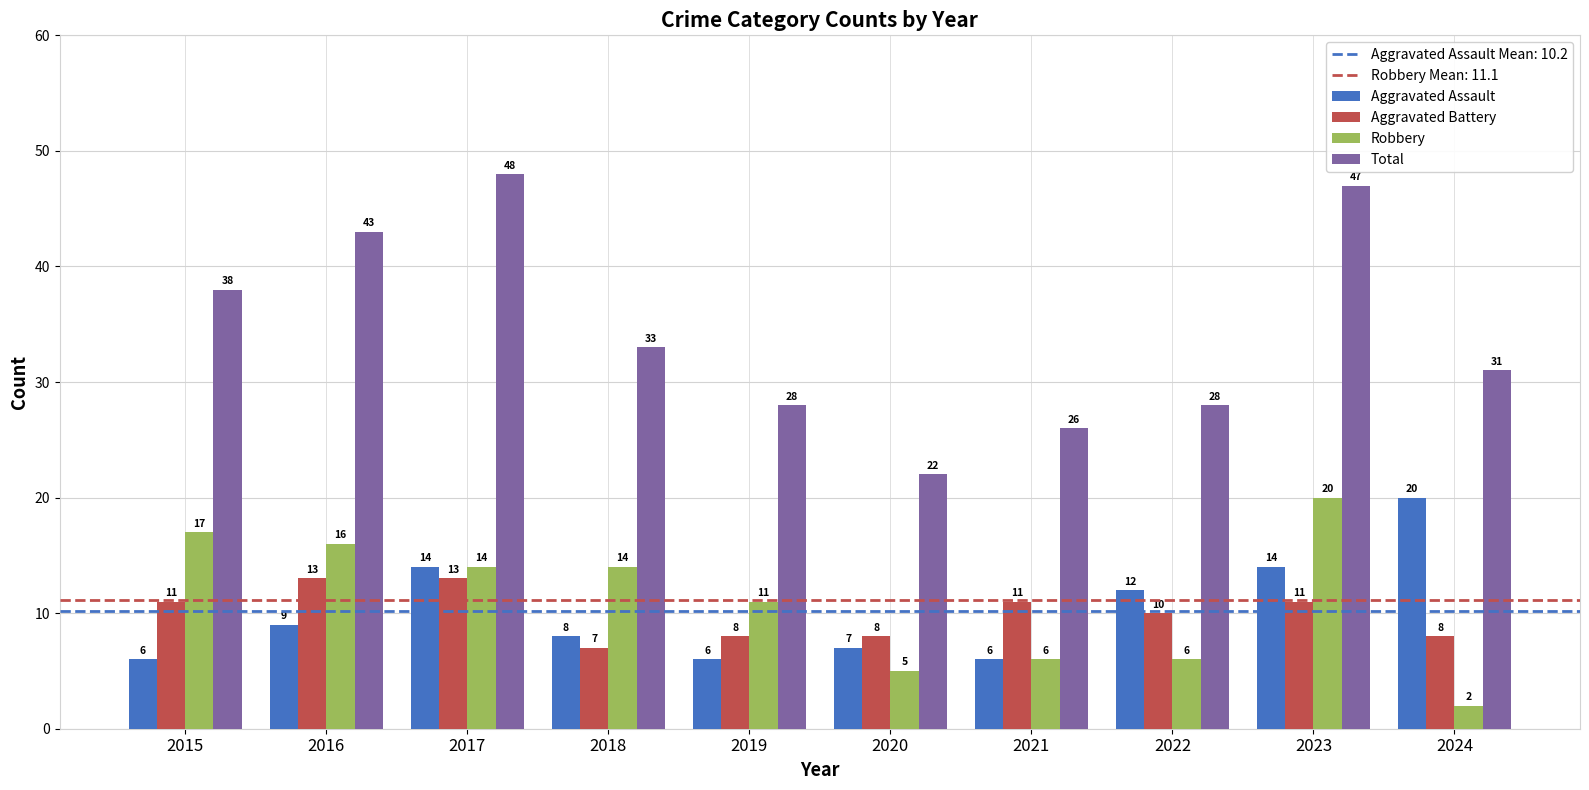

Is the value of Aggravated Battery at 2017 greater than the value of Aggravated Assault at 2016?

Yes